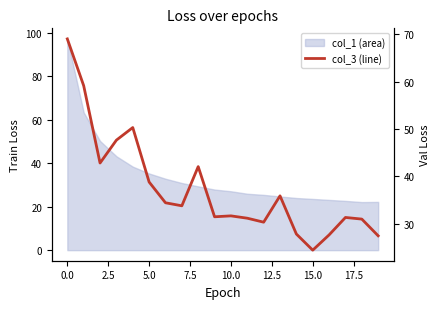

What is the ratio of the value at 17.5 to the value at 18?

1.4